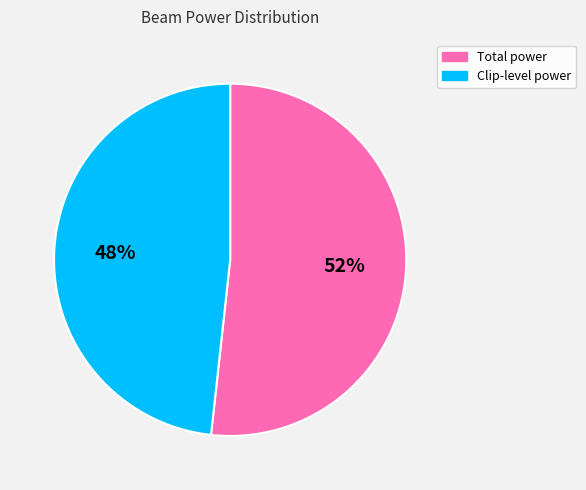

Count the number of slices in the pie.

2